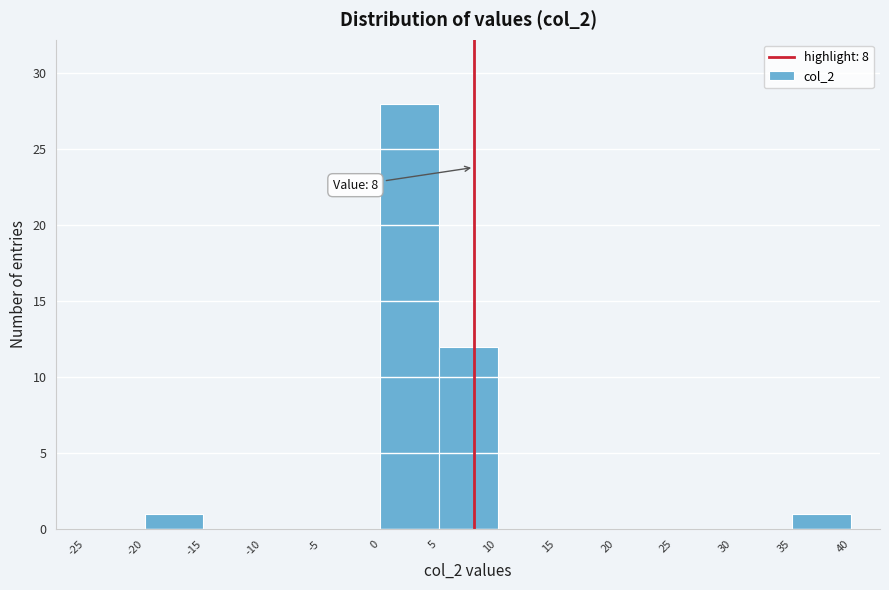

Over which range of the x-axis is the bar tallest?

0 to 5